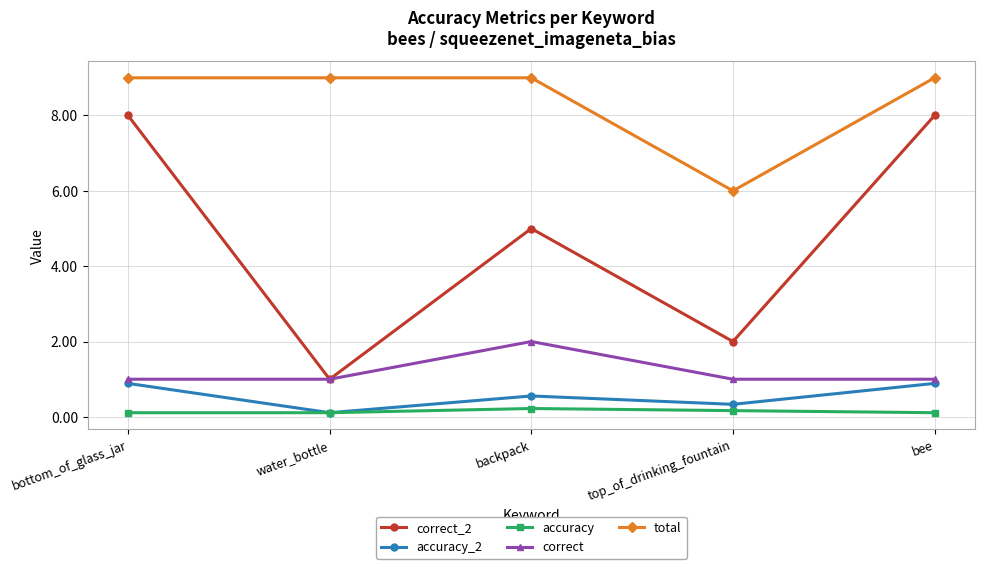

What are all the series names shown in the legend?

correct_2, accuracy_2, accuracy, correct, total